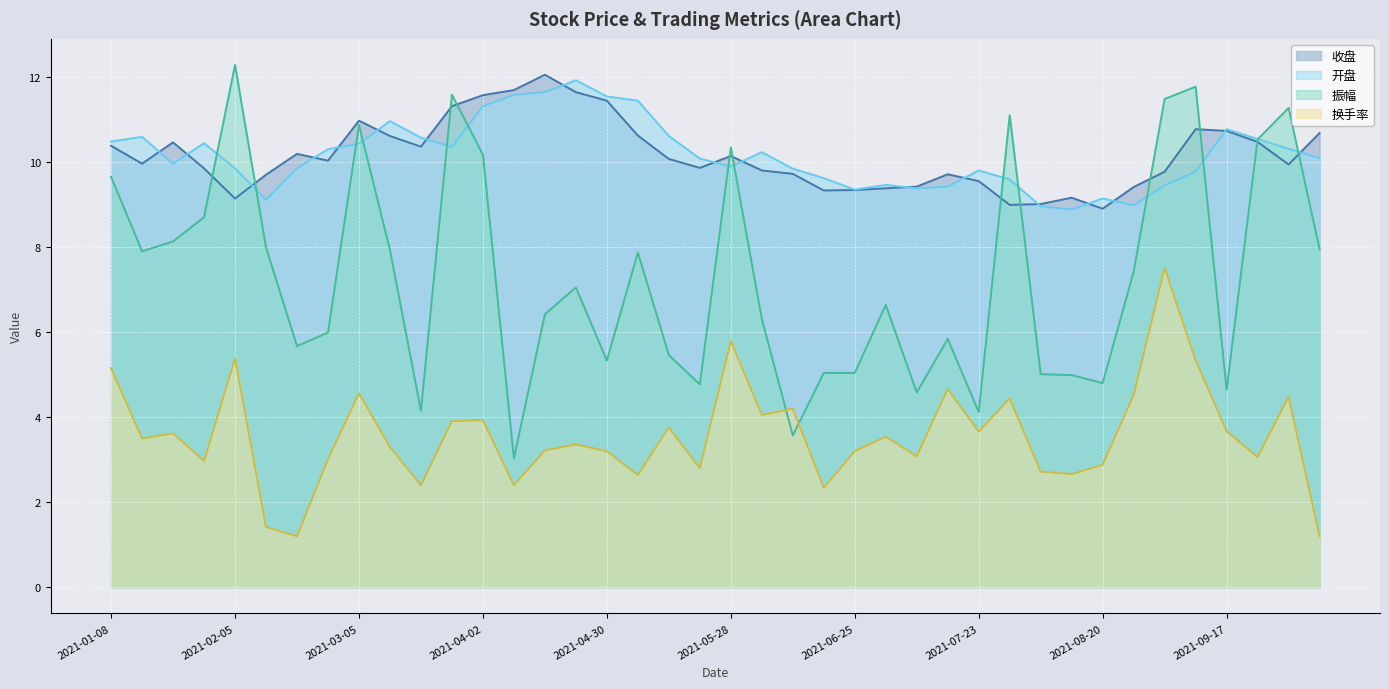

What is the difference between the 收盘 values at 2021-02-10 and 2021-08-20?

0.8